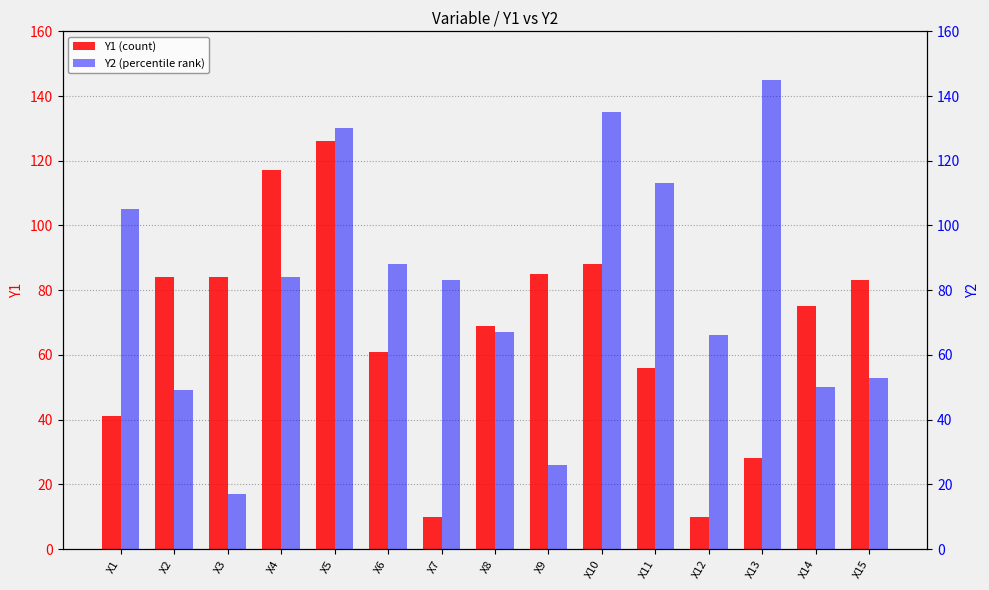

What is the difference between the maximum and minimum values in the Y2 (percentile rank) series?

128